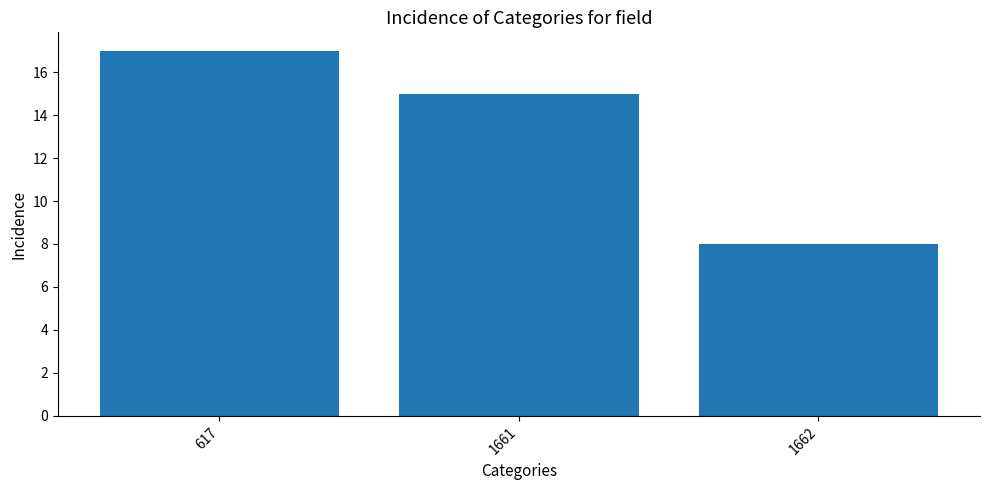

What is the smallest value displayed?

8